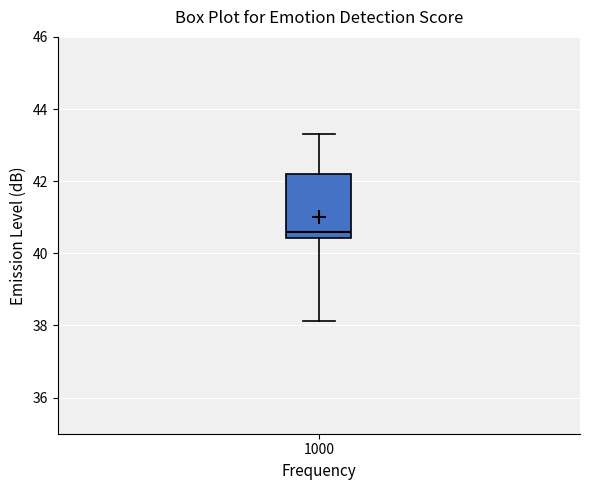

Where does the upper whisker of the box at x = 1000 end on the y-axis? The values are not printed on the chart, so give them approximately, as read against the axis.

43.4